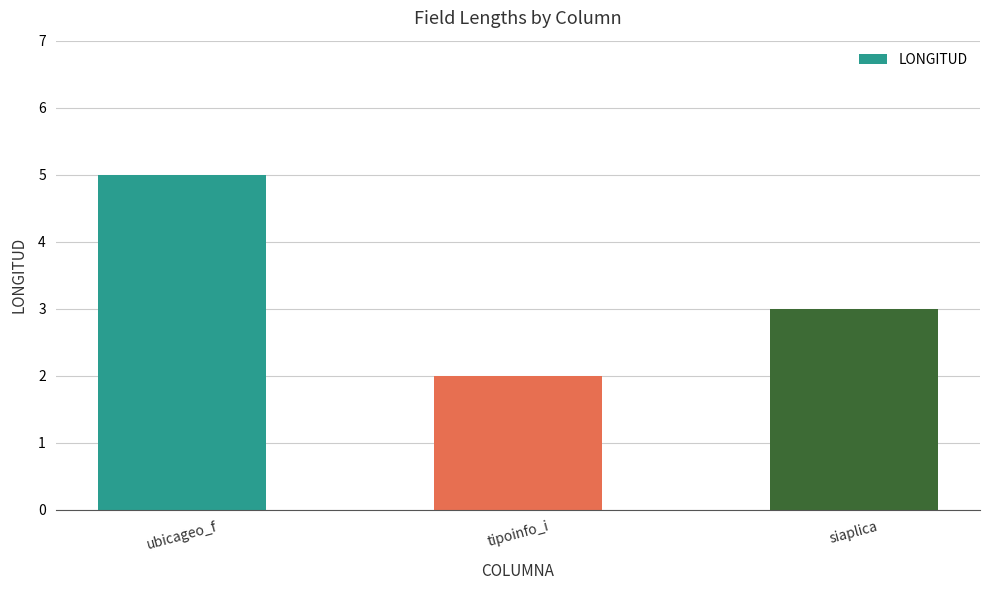

Reading right to left, list all the values displayed in this chart.

siaplica=3	tipoinfo_i=2	ubicageo_f=5